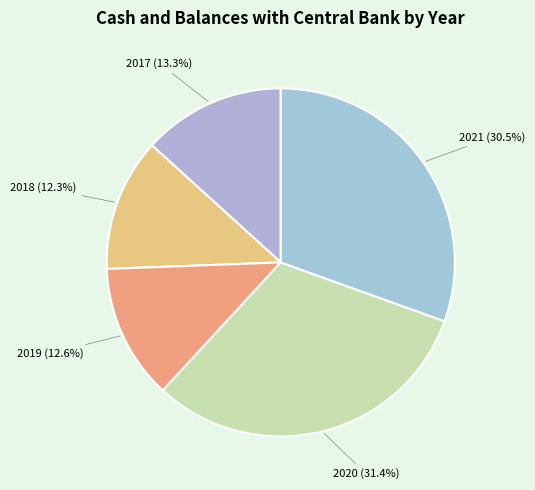

Which category has the smallest portion of the pie?

2018